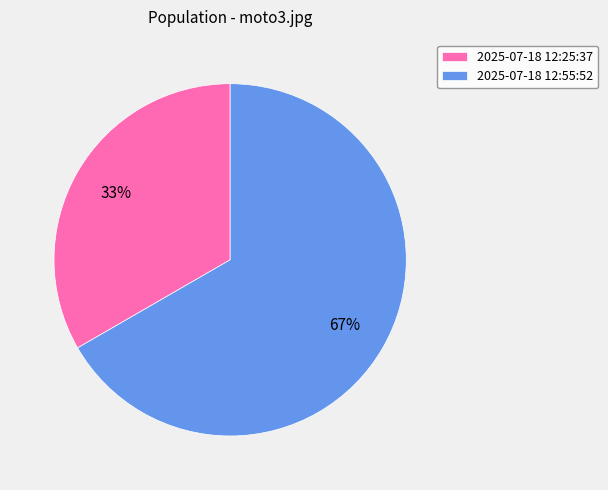

Between 2025-07-18 12:55:52 and 2025-07-18 12:25:37, which is larger?

2025-07-18 12:55:52